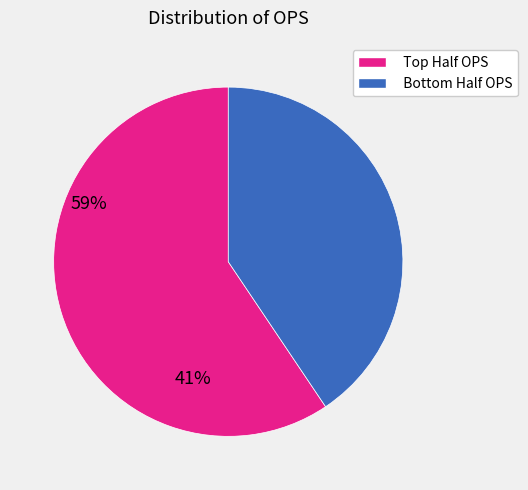

What is the smallest slice in the pie chart?

Bottom Half OPS